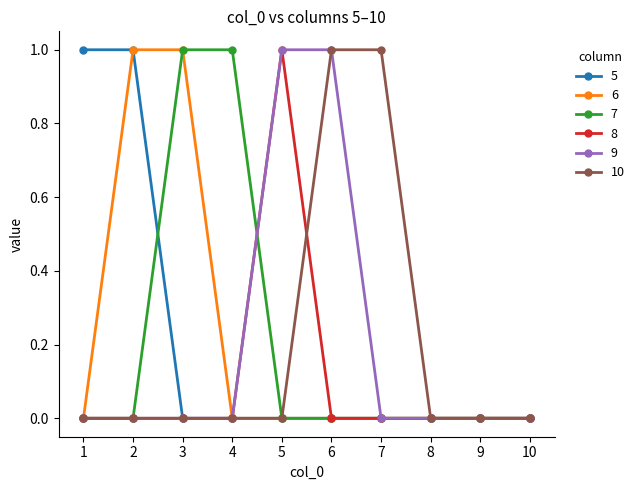

The value of 7 at 3 is 1. True or false?

True